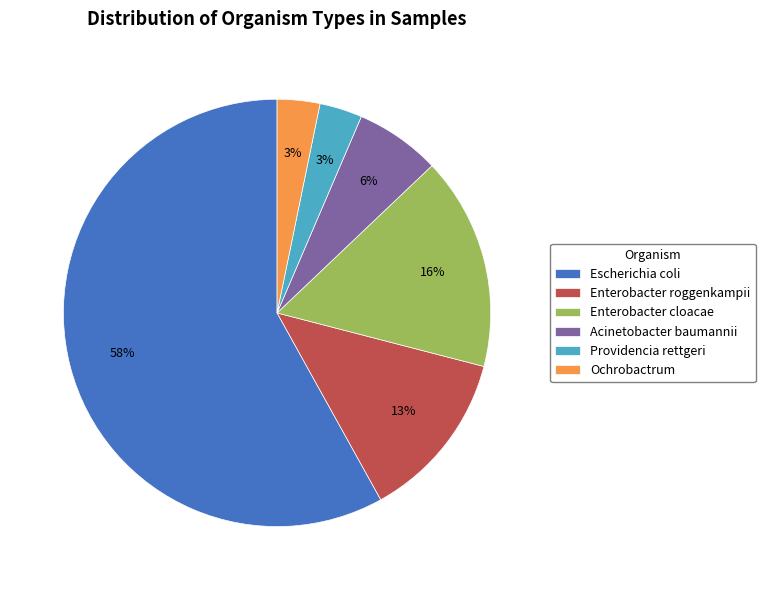

Combined, do Enterobacter roggenkampii and Enterobacter cloacae account for over 50%?

No